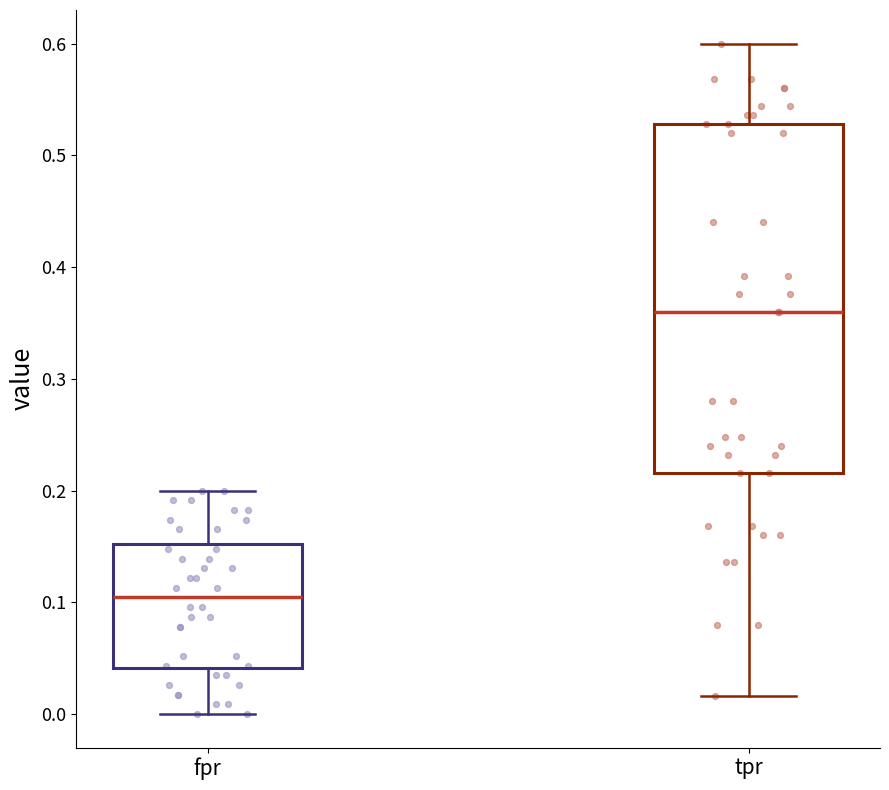

Which box has the lowest median line?

fpr